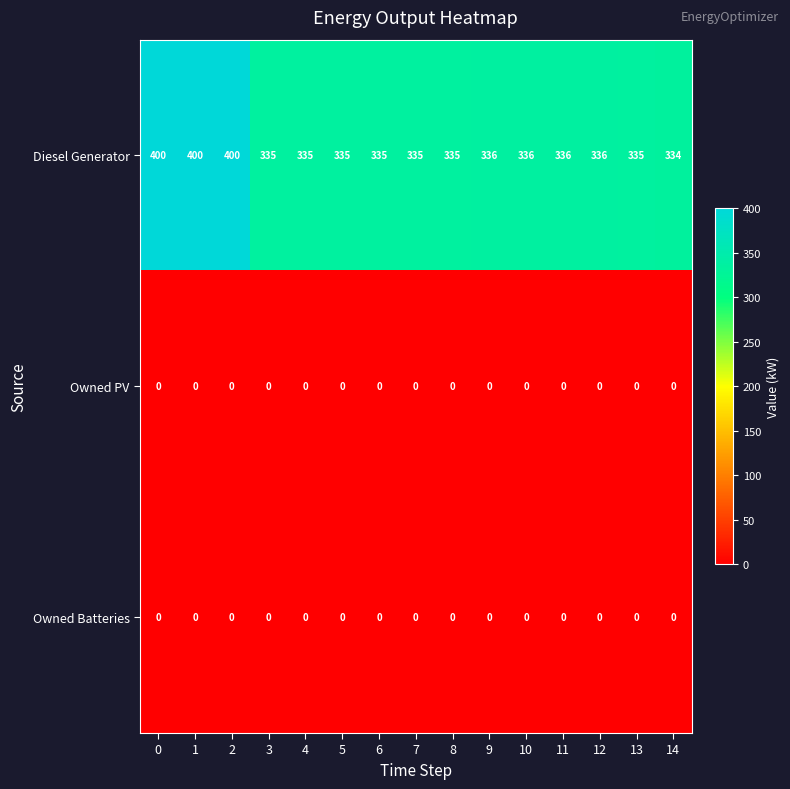

What is the total value across all series at 7?

335